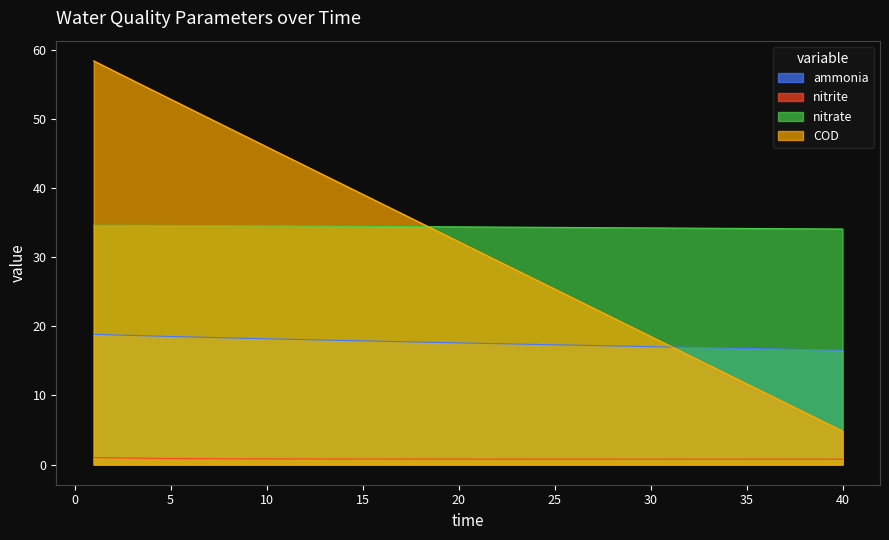

Which has a higher value, 15 or 7?

7